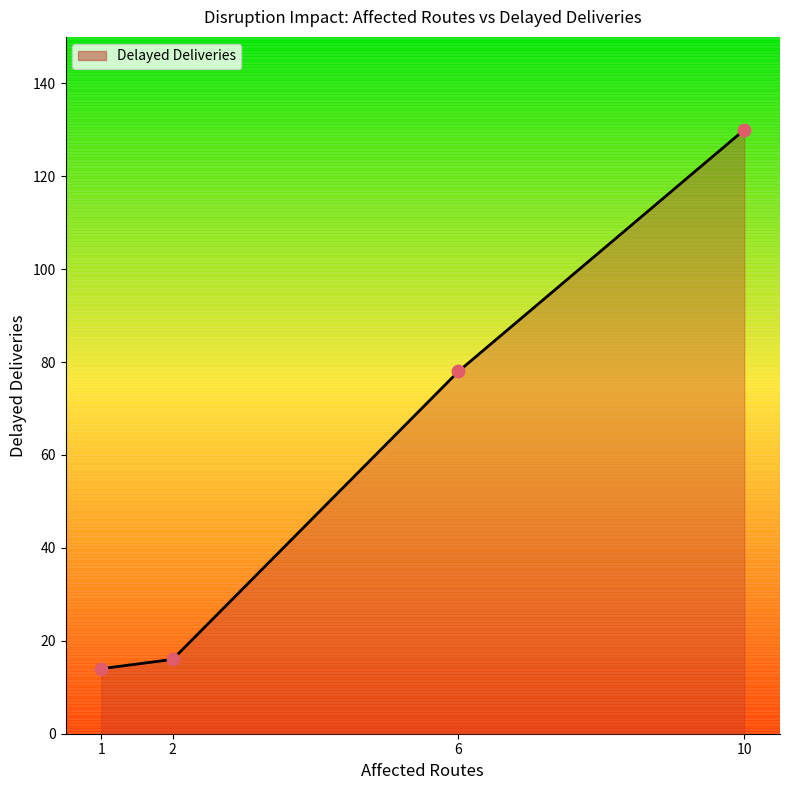

Which has a higher value, 10 or 2?

10